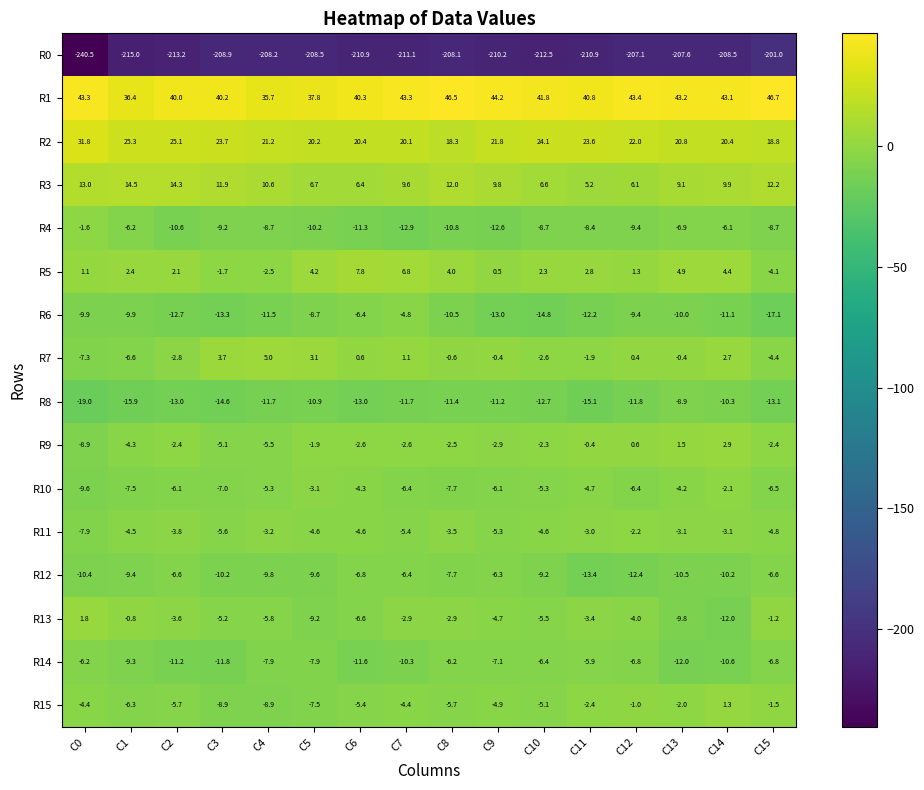

What is the total value across all series at C11?

-209.3